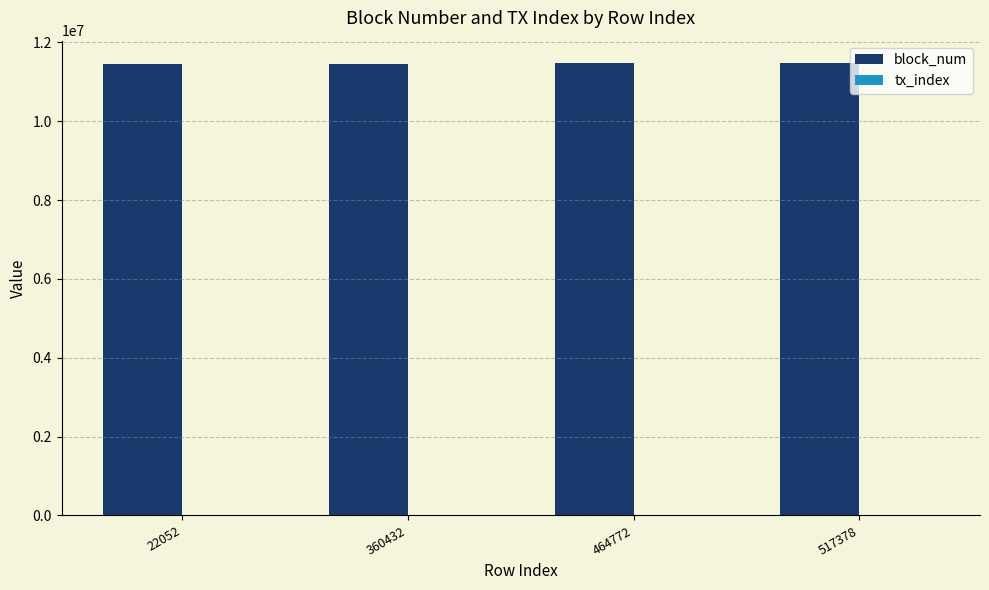

True or false: block_num has a value of 11467842 at 464772.

True